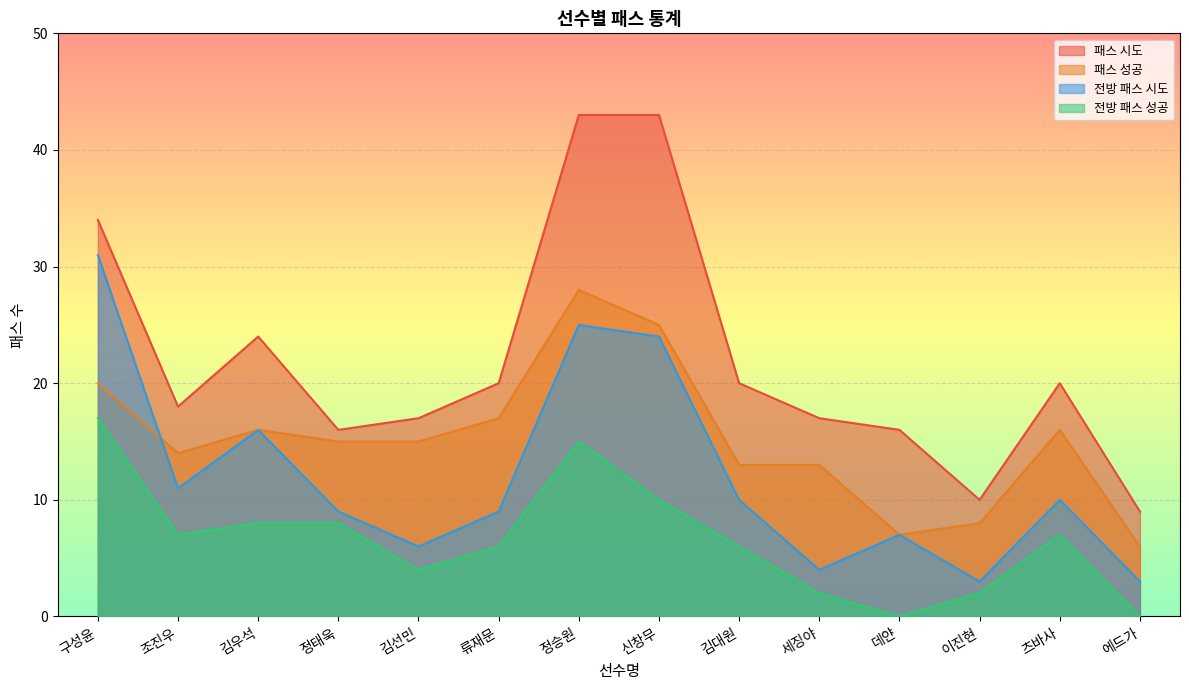

How many lines are shown in the chart?

4